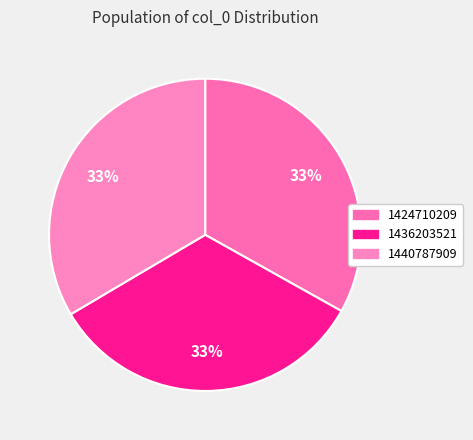

How many slices are in this pie chart?

3